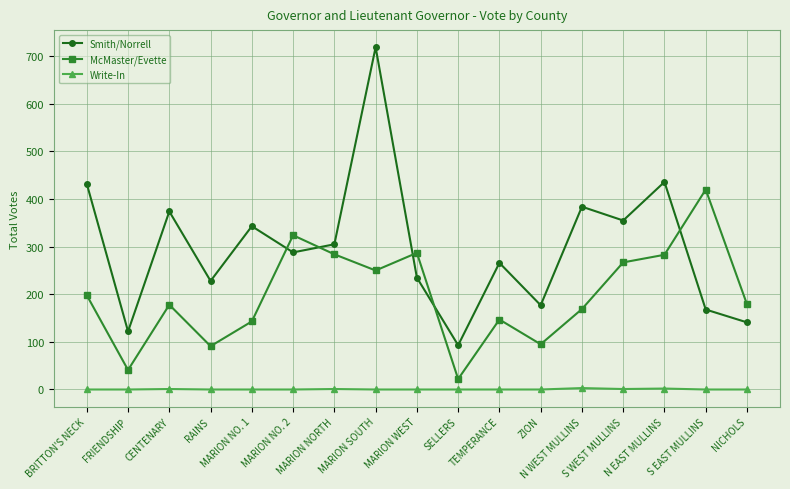

What are all the series names shown in the legend?

Smith/Norrell, McMaster/Evette, Write-In